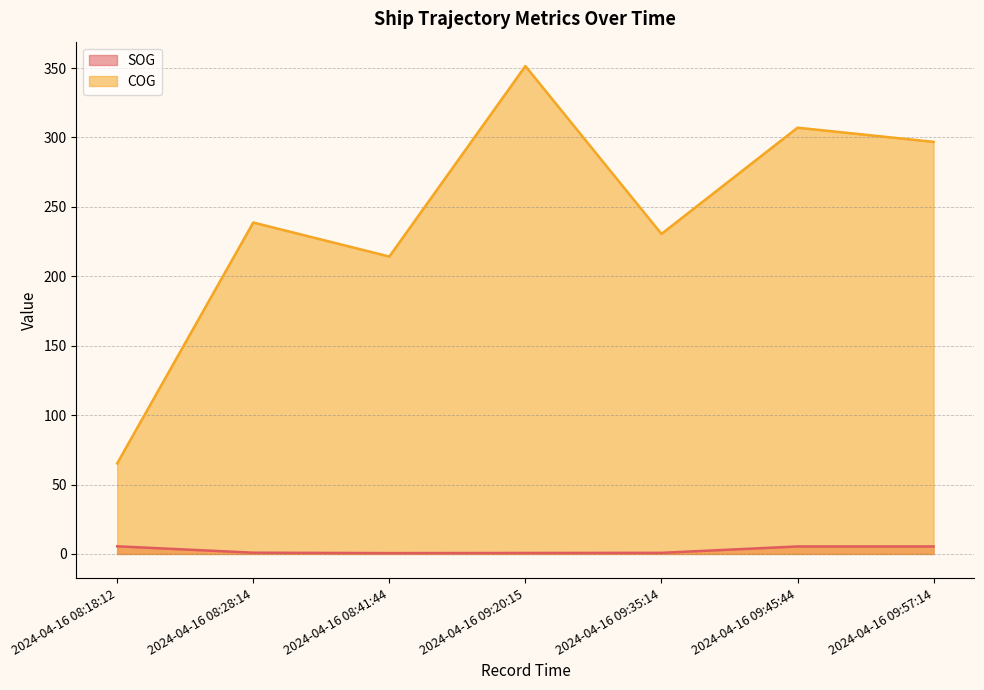

What position from the left is 2024-04-16 09:35:14?

5